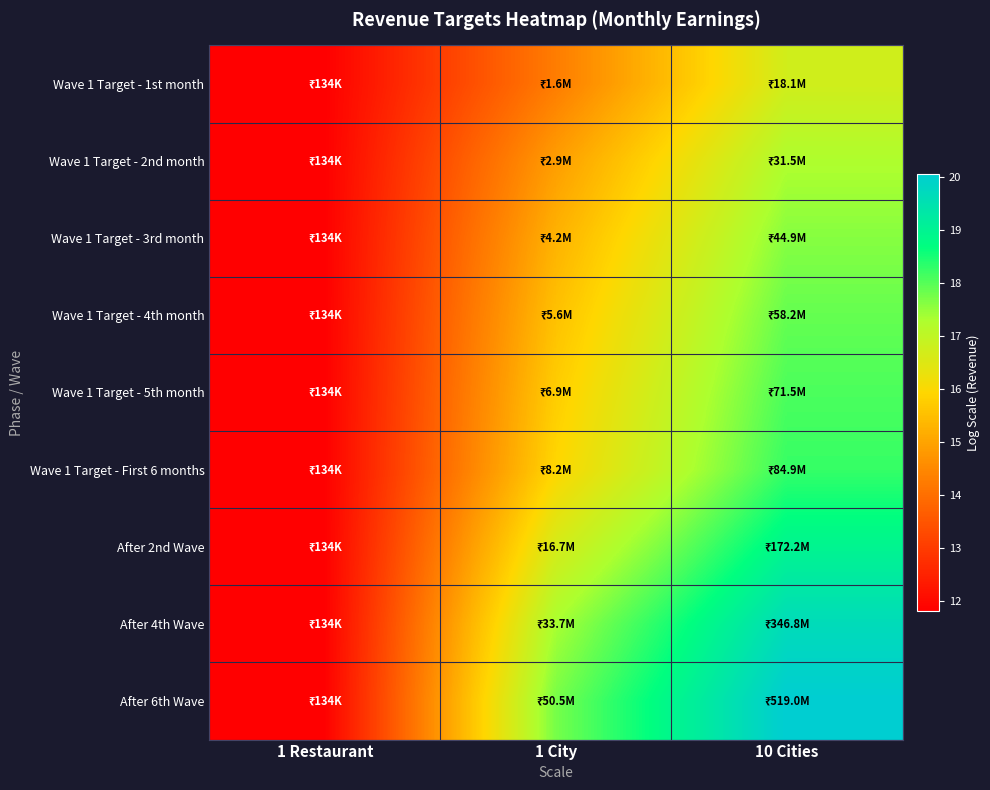

Which series has the largest range (max minus min)?

After 6th Wave